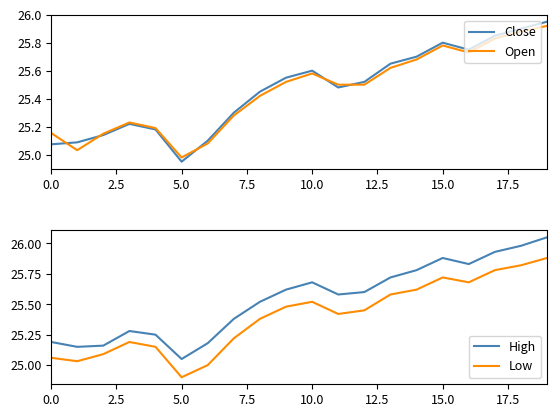

True or false: High and Low intersect in this chart.

False